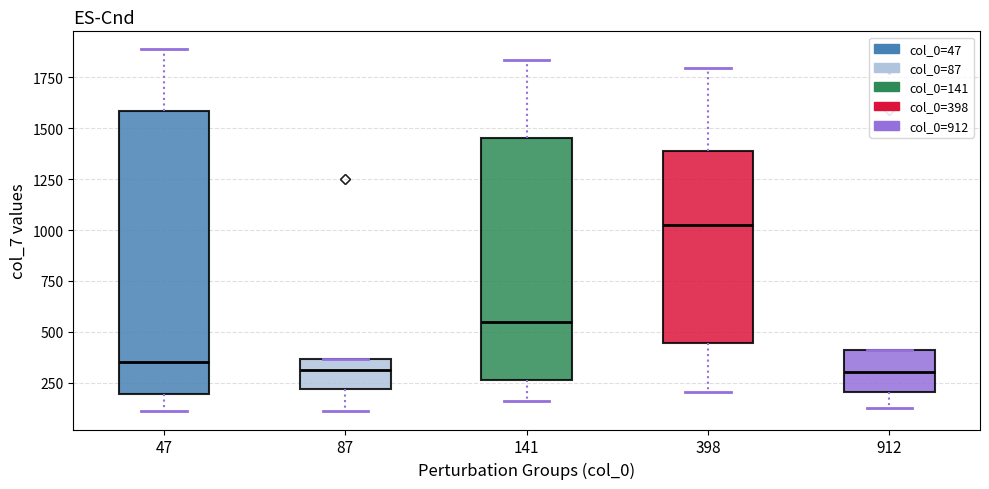

Reading left to right, transcribe this box plot: for each box, give where its median line is, the range the box spans, and where its two whiskers end, as read against the y-axis. The values are not printed on the chart, so give them approximately, as read against the axis.

47: median 350, box 200 to 1600, whiskers 100 to 1900
87: median 300, box 200 to 350, whiskers 100 to 350
141: median 550, box 250 to 1450, whiskers 150 to 1850
398: median 1050, box 450 to 1400, whiskers 200 to 1800
912: median 300, box 200 to 400, whiskers 100 to 400